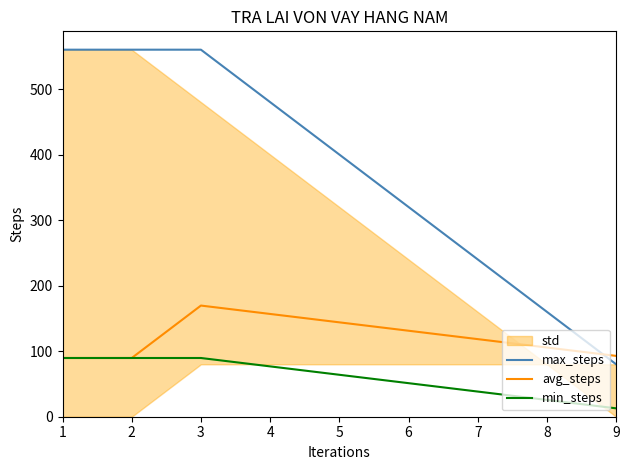

Read the max_steps value at 5.

400.0